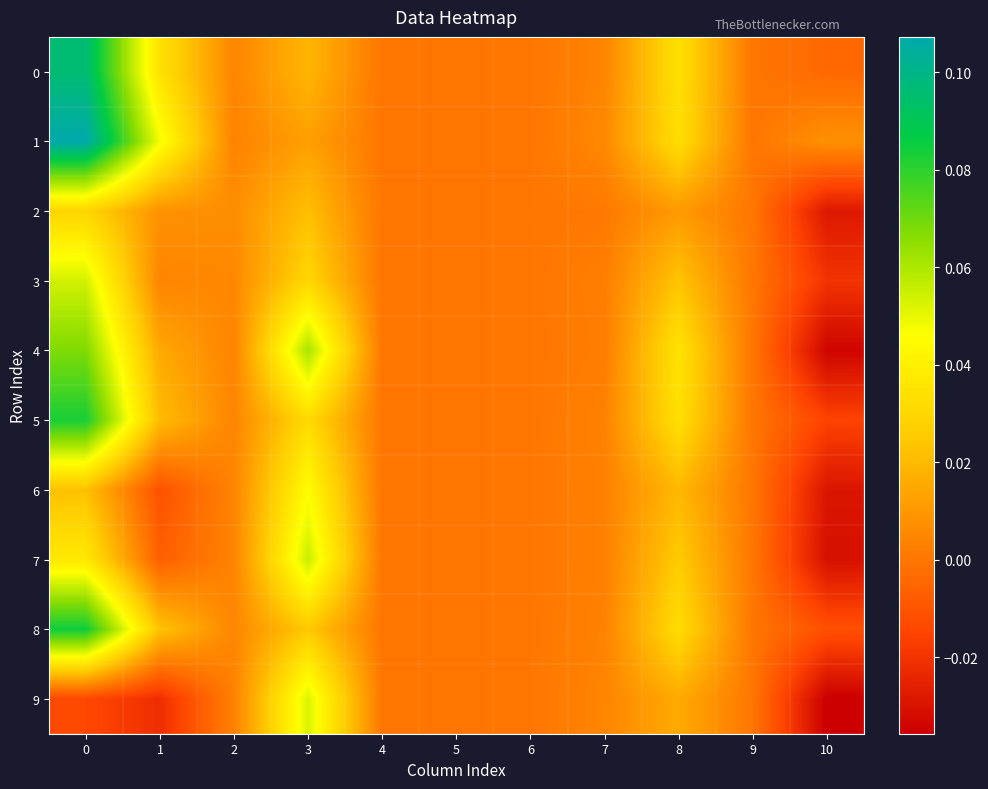

At how many categories does at least one series exceed 0?

7